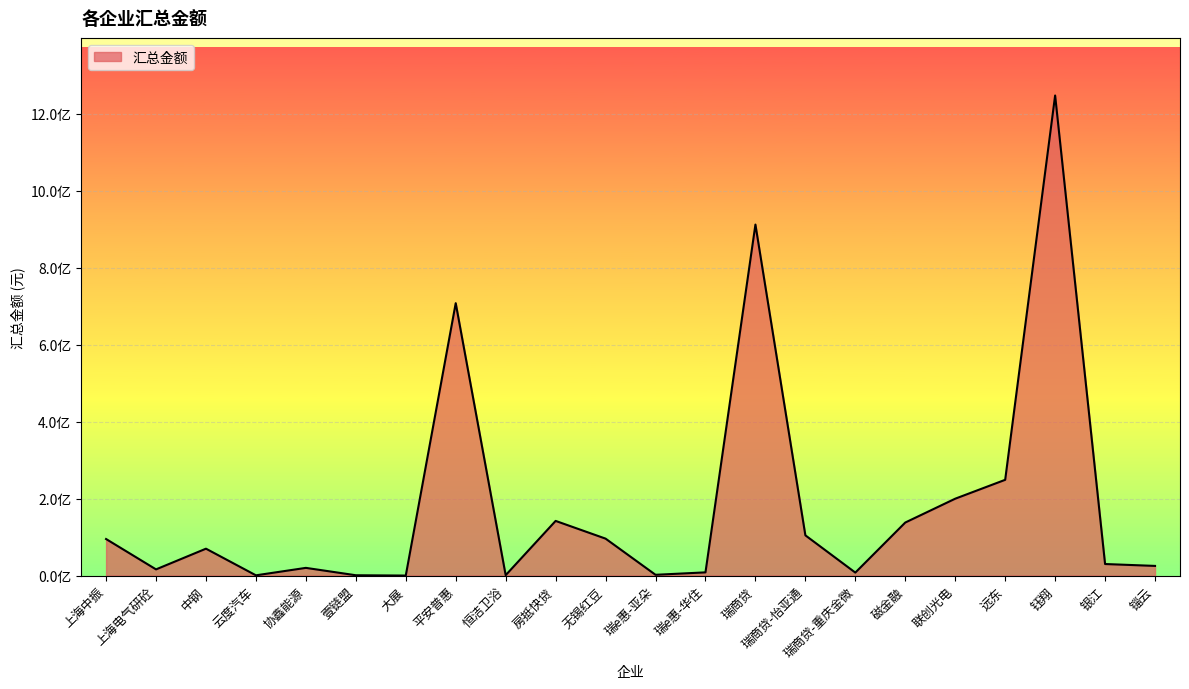

Does the chart have visible grid lines?

Yes